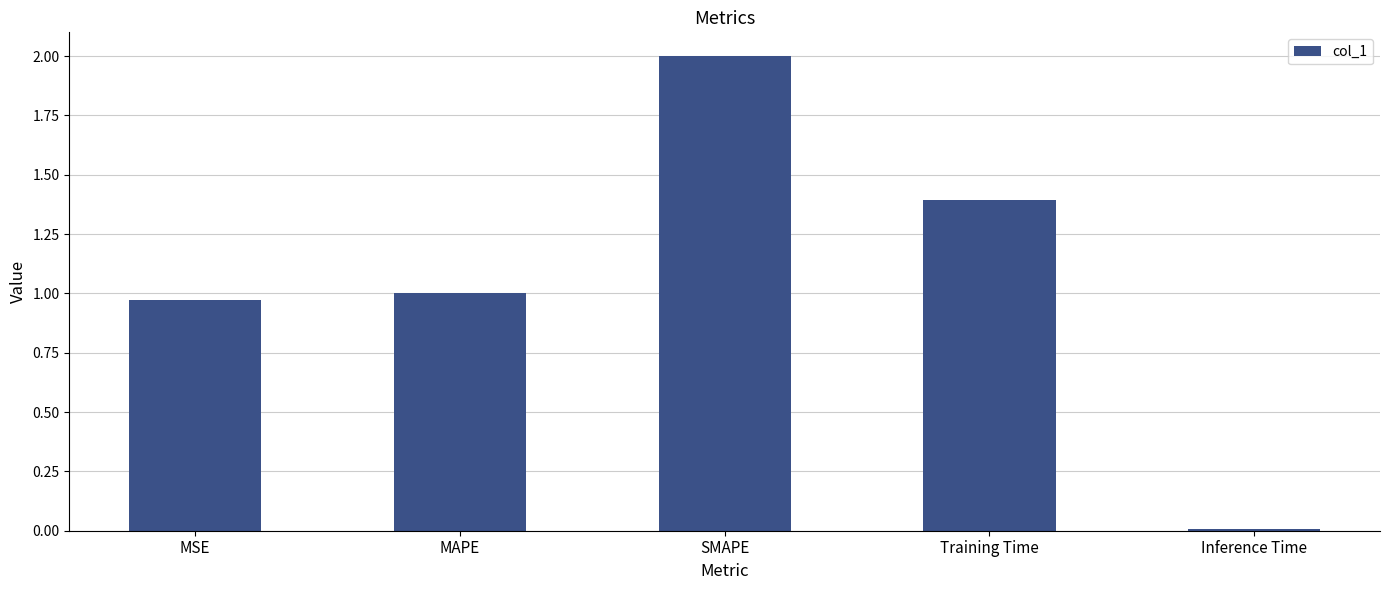

Read the value at Training Time.

1.4